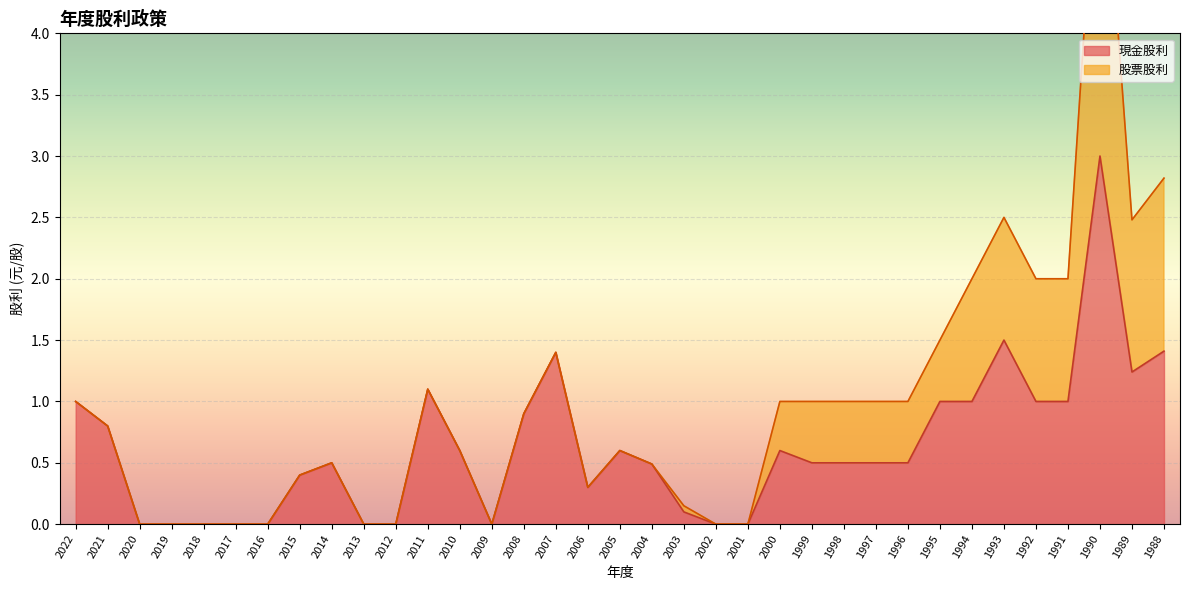

True or false: 現金股利 has a value of 0.6 at 1989.

False